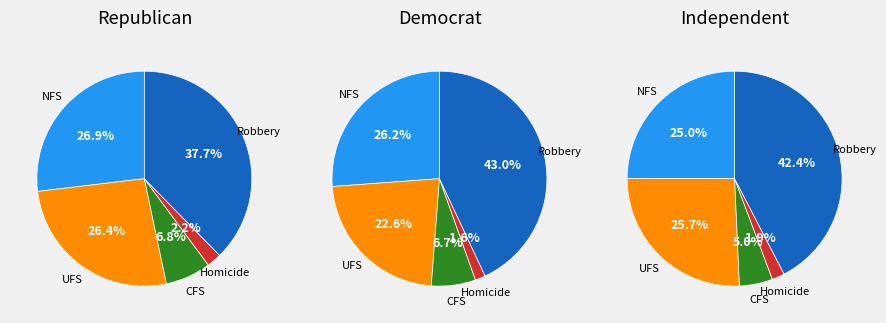

To the nearest percent, what is the combined percentage of Aggravated Battery and Criminal Sexual Assault?

33%